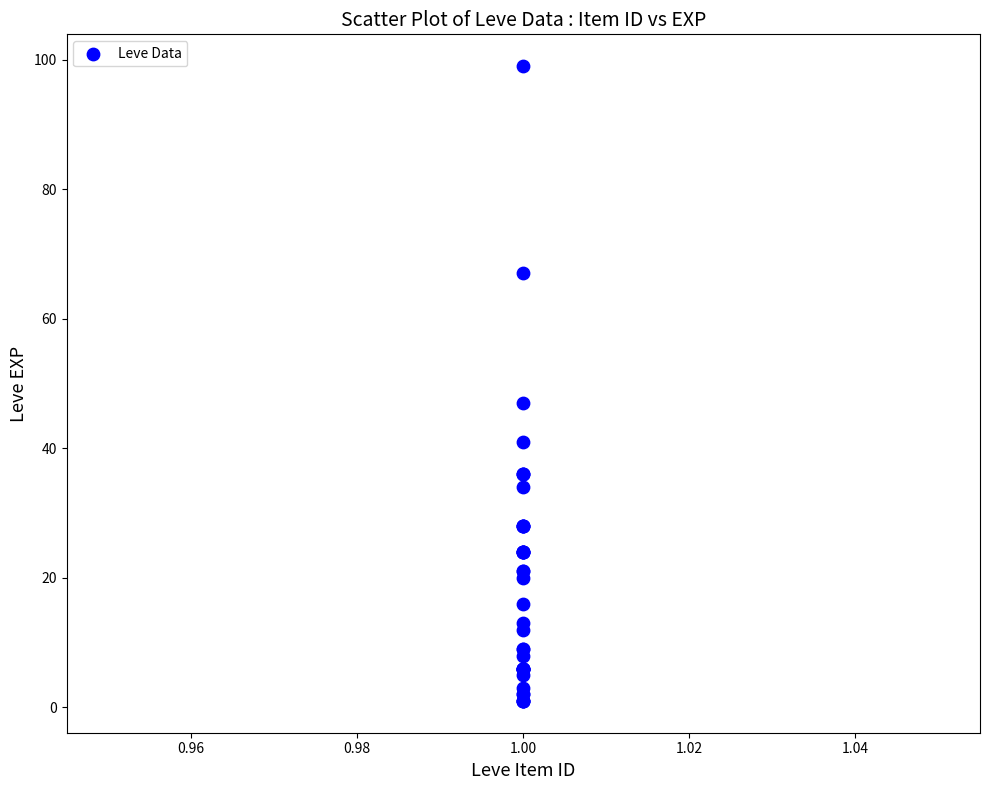

What Y value in the scatter plot is closest to 50?

47